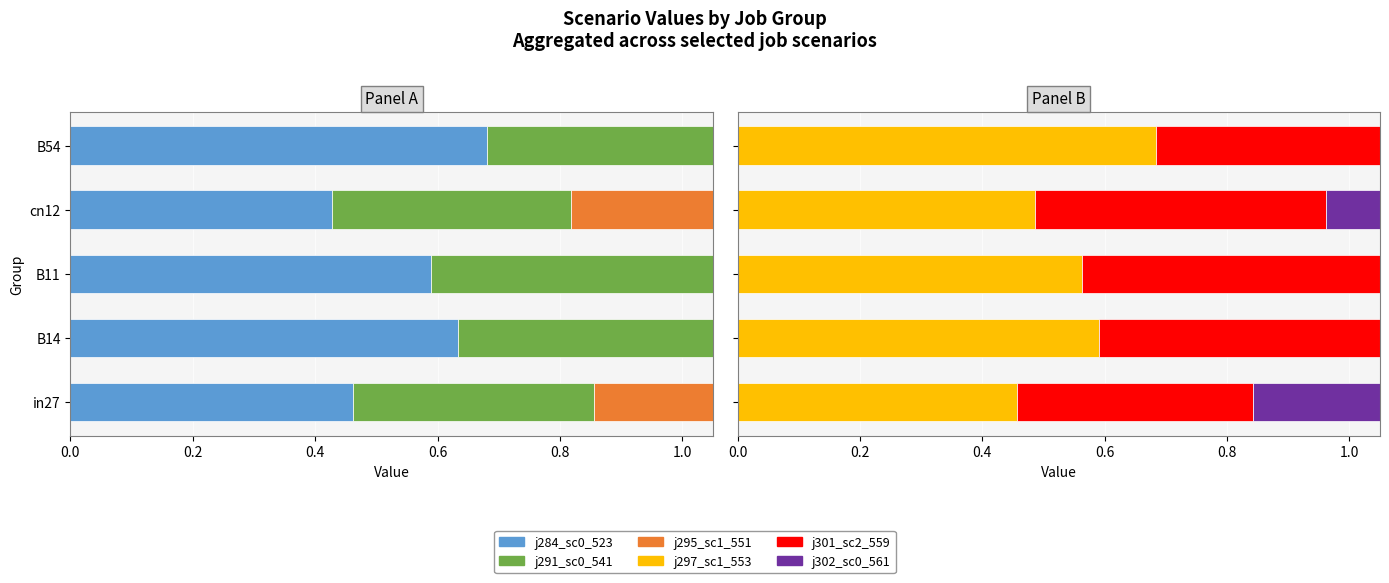

Count the job291_scenario0_541 values in the range 0 to 1.

5